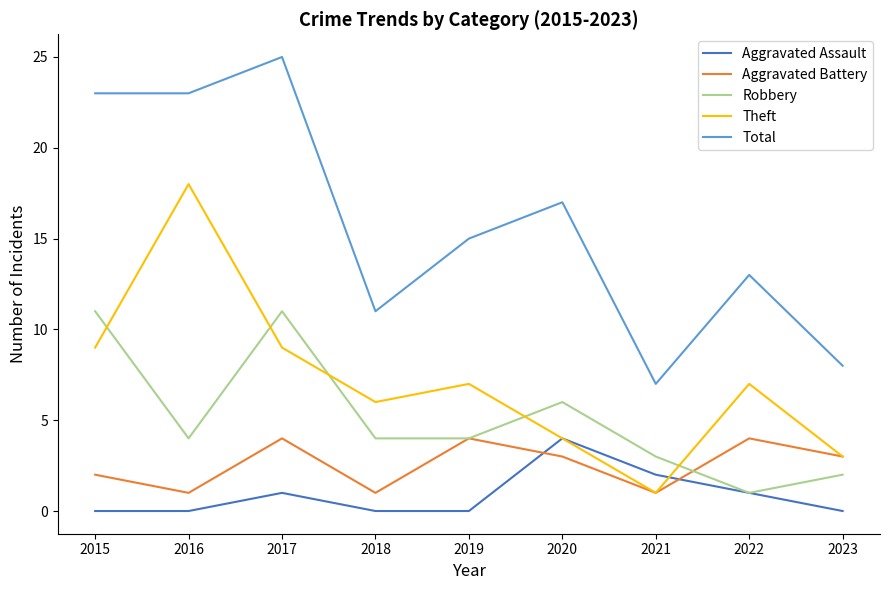

True or false: Total and Theft cross at least once.

False